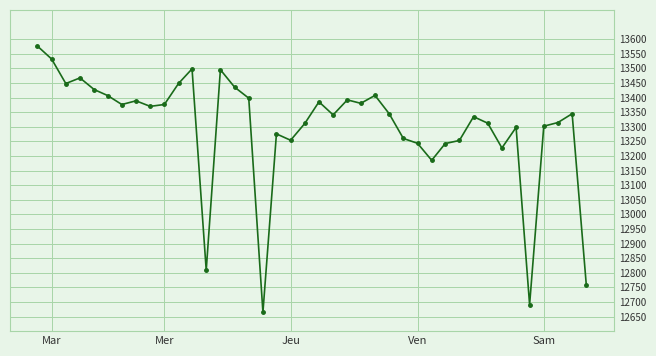

What is the value of the 23rd point from the left?

13391.9